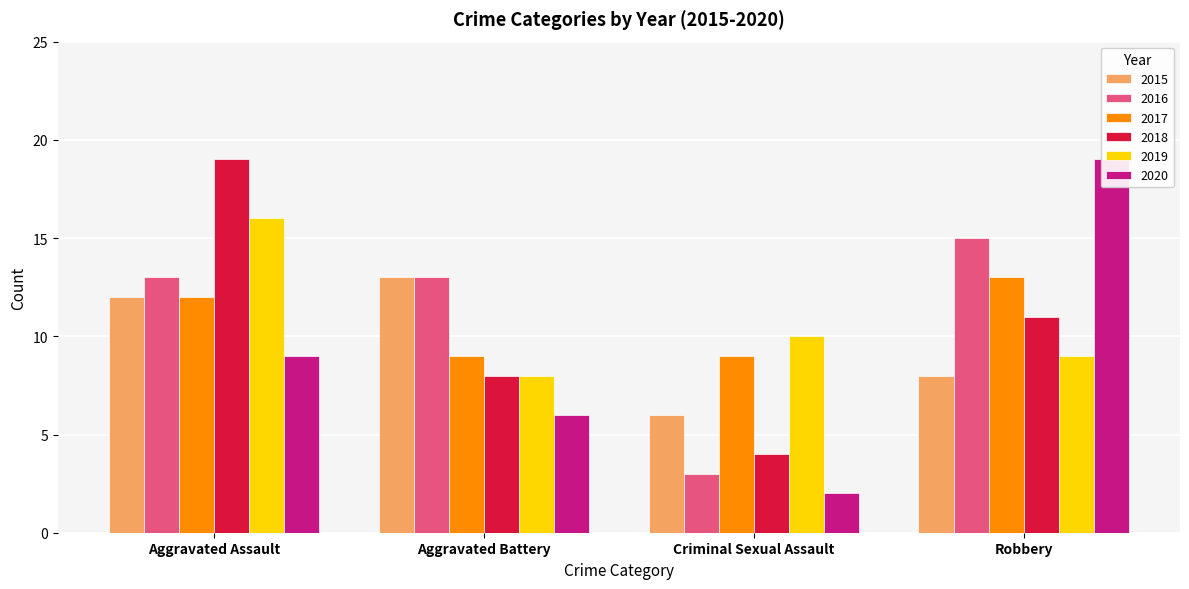

How many data points in 2015 are above 12?

1